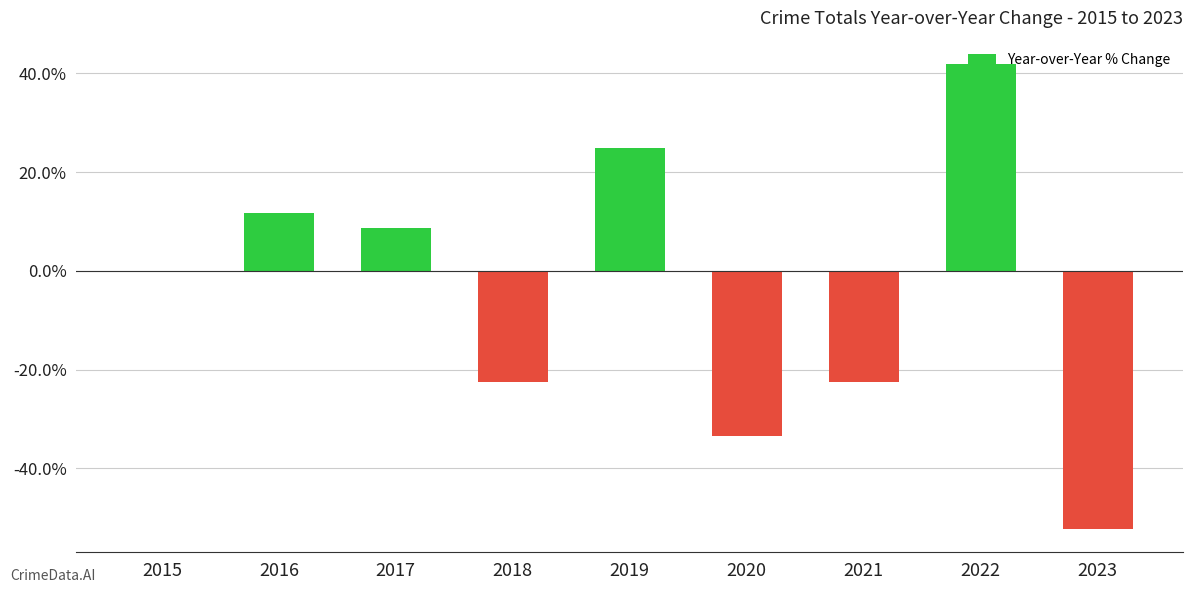

The chart shows a value of -55.3 at 2015. True or false?

False